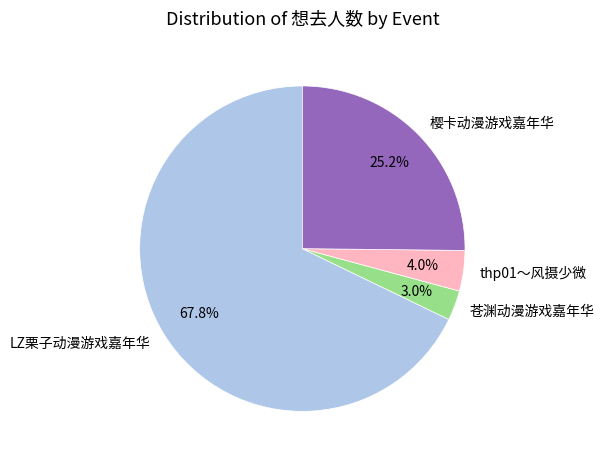

What is the total percentage of thp01～风摄少微 and 樱卡动漫游戏嘉年华?

29.2%